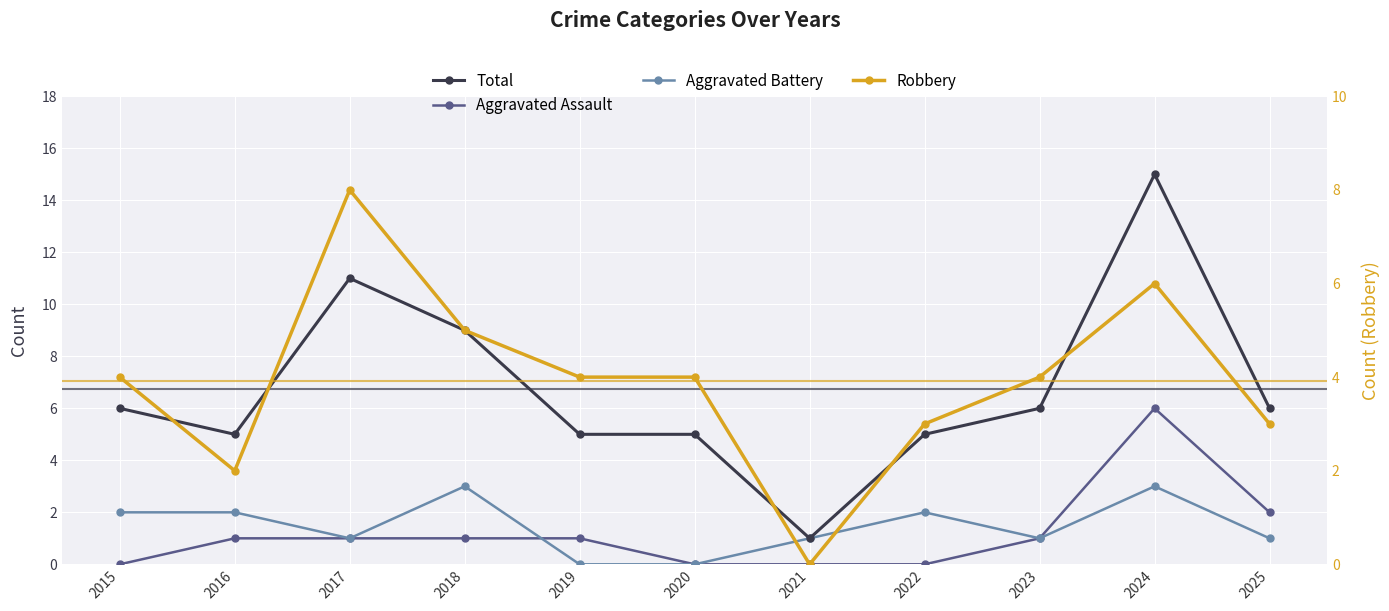

What are all the series names shown in the legend?

Total, Aggravated Assault, Aggravated Battery, Robbery